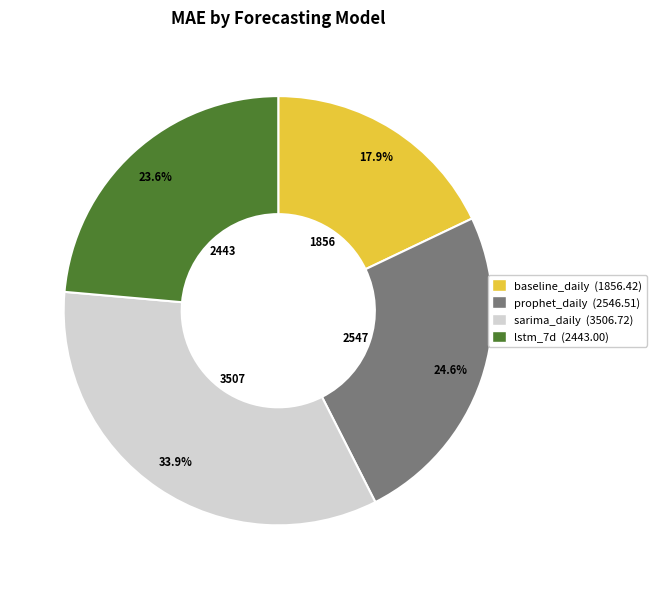

What is the ratio of the value at lstm_7d to the value at sarima_daily?

0.7